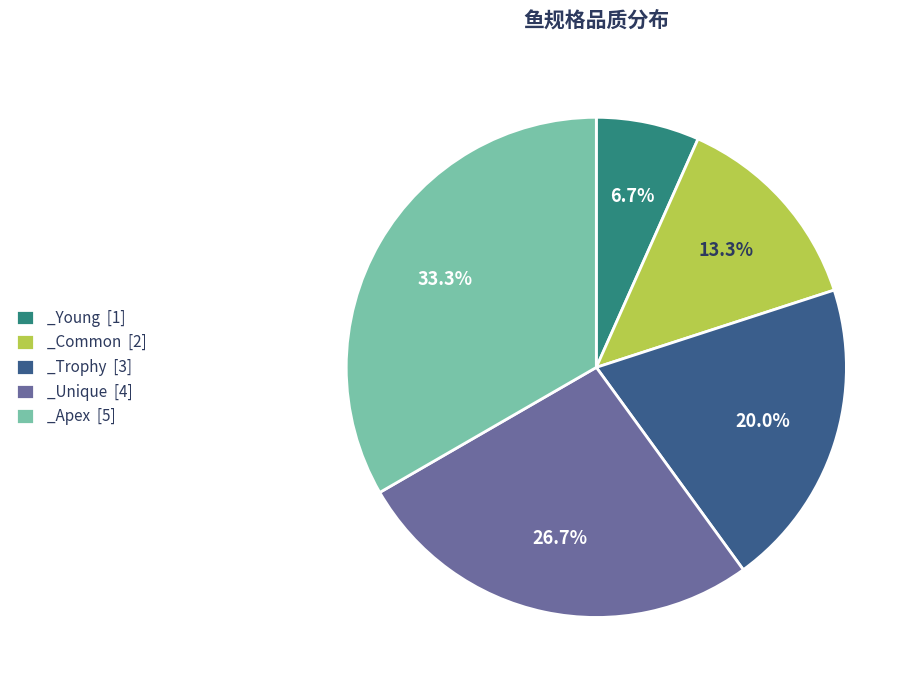

Rank the categories by value from lowest to highest.

_Young, _Common, _Trophy, _Unique, _Apex